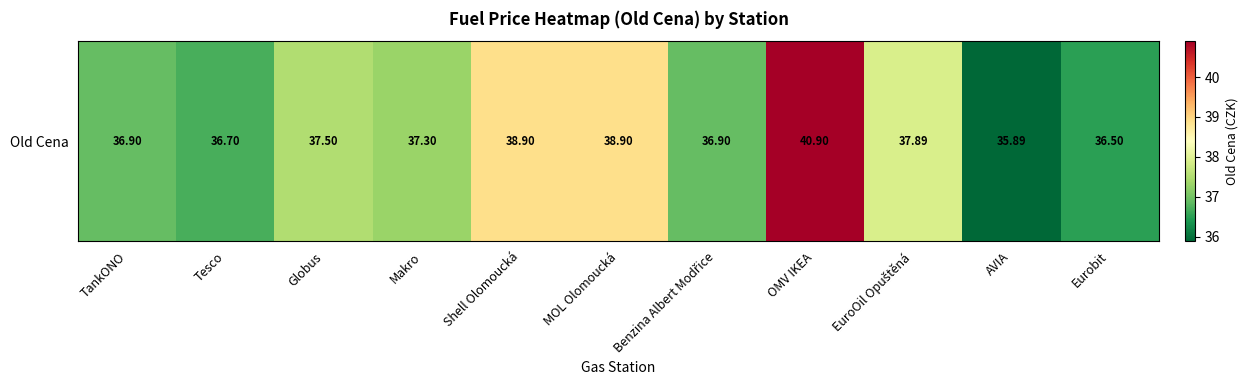

At which category does the chart reach its minimum across all series?

AVIA